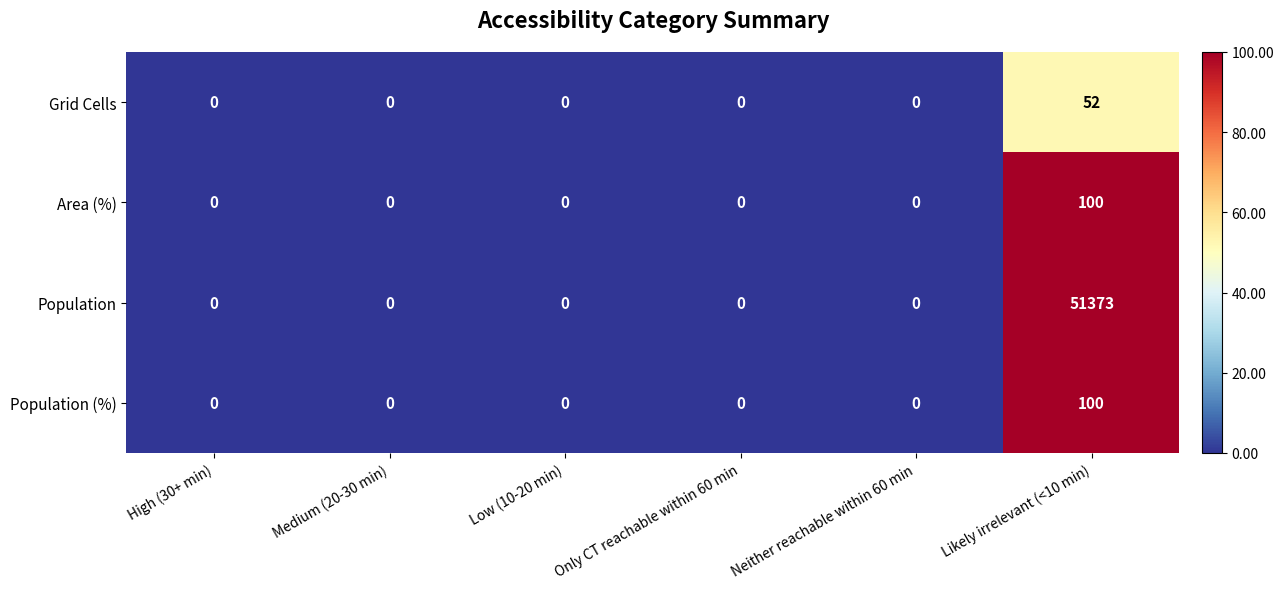

Which series has the largest range (max minus min)?

Population